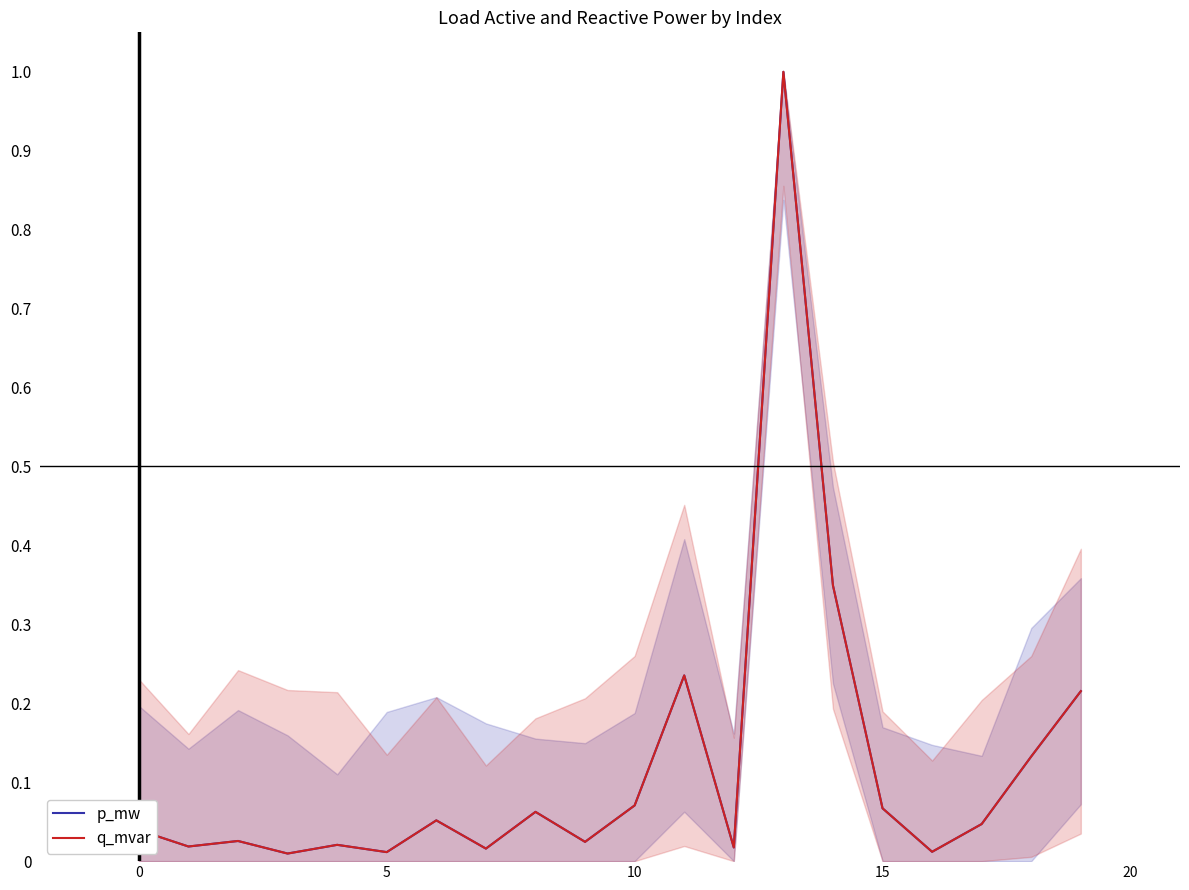

How many intersections are there between p_mw and q_mvar?

4